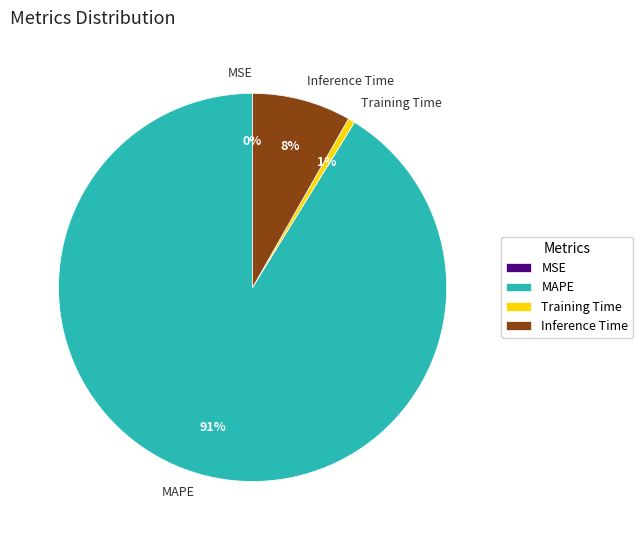

Is there a majority slice in this chart?

Yes